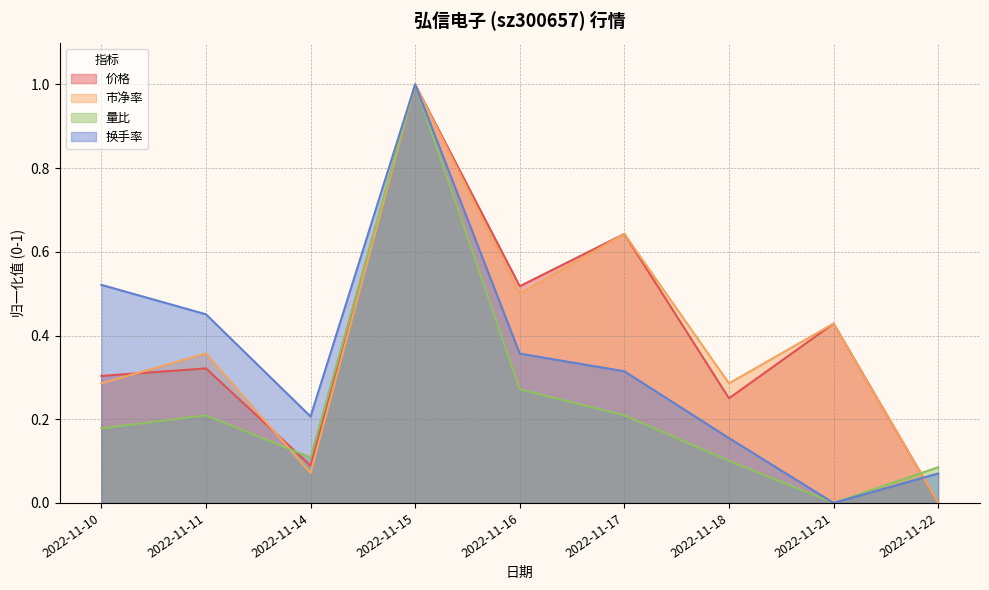

At which label is 换手率 closest to 0?

2022-11-21